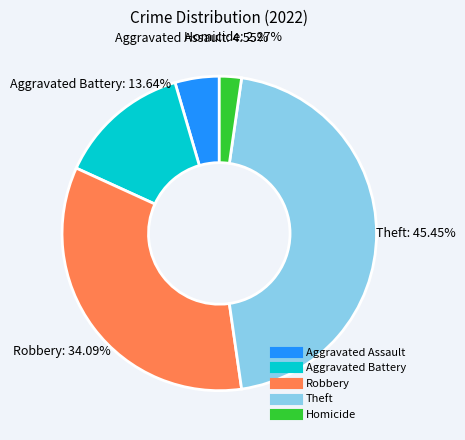

Is there any slice that represents more than half of the pie?

No